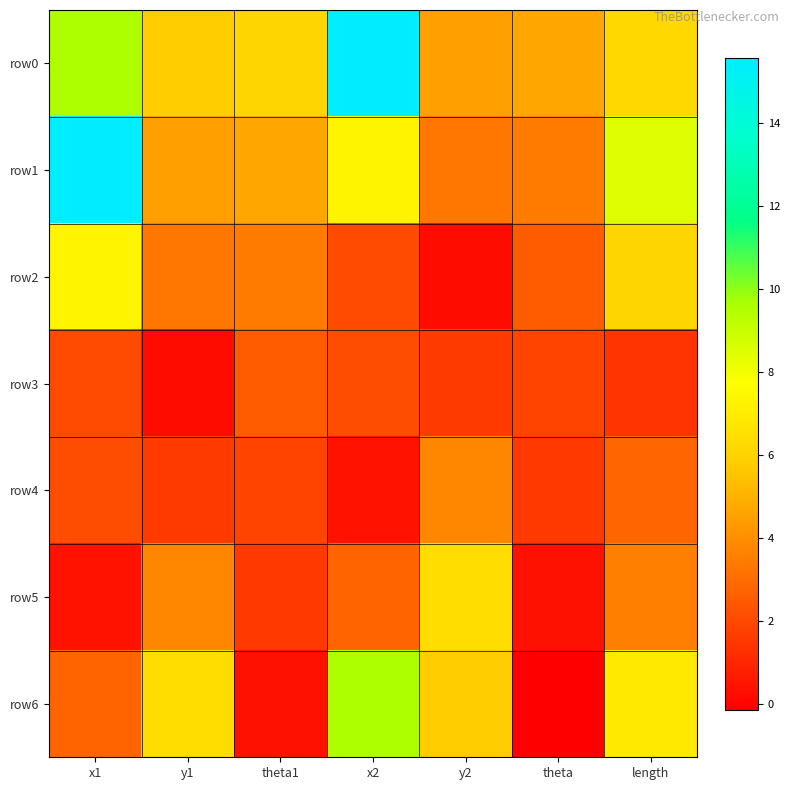

Reading left to right, list all the values displayed in this chart.

row0: x1=9.6	y1=5.8	theta1=6.1	x2=15.6	y2=4.5	theta=4.7	length=6.2
row1: x1=15.6	y1=4.5	theta1=4.7	x2=7.3	y2=3.3	theta=3.5	length=8.5
row2: x1=7.3	y1=3.3	theta1=3.5	x2=2.0	y2=0.3	theta=2.5	length=6.1
row3: x1=2.0	y1=0.3	theta1=2.5	x2=2.1	y2=1.6	theta=1.8	length=1.4
row4: x1=2.1	y1=1.6	theta1=1.8	x2=0.4	y2=3.8	theta=1.6	length=2.8
row5: x1=0.4	y1=3.8	theta1=1.5	x2=2.8	y2=6.4	theta=0.4	length=3.5
row6: x1=2.8	y1=6.4	theta1=0.4	x2=9.6	y2=5.8	theta=-0.1	length=6.9